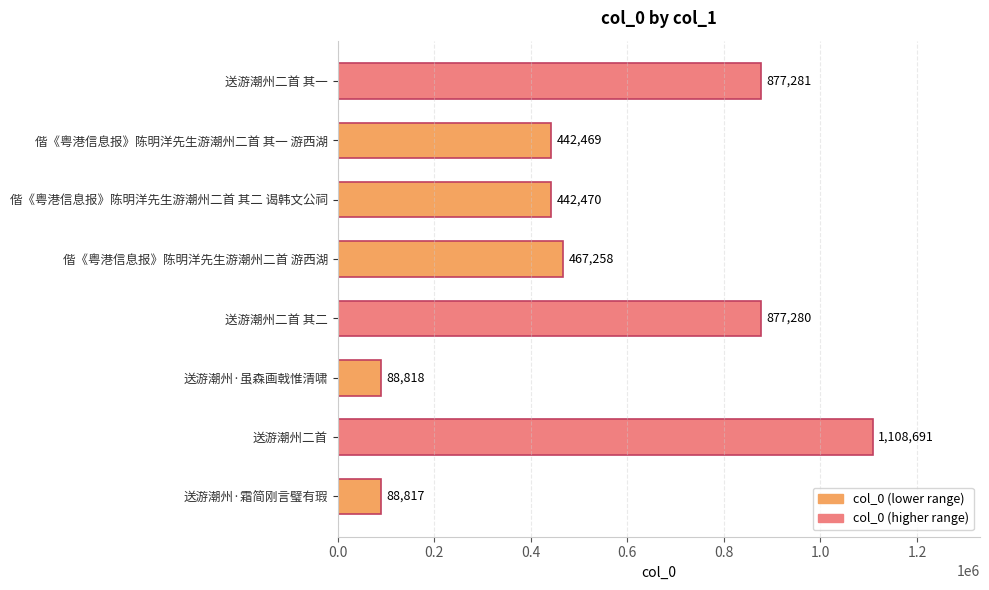

How many bars are there in total?

8